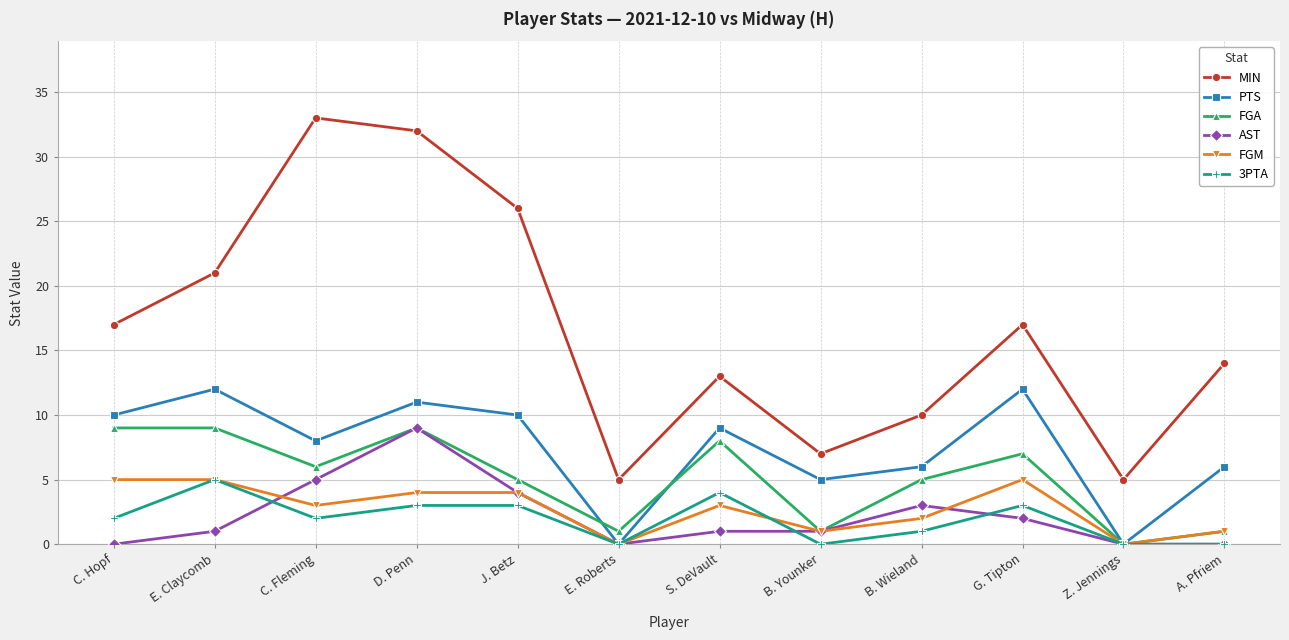

Reading left to right, transcribe all the data shown in this chart.

MIN: C. Hopf=17	E. Claycomb=21	C. Fleming=33	D. Penn=32	J. Betz=26	E. Roberts=5	S. DeVault=13	B. Younker=7	B. Wieland=10	G. Tipton=17	Z. Jennings=5	A. Pfriem=14
PTS: C. Hopf=10	E. Claycomb=12	C. Fleming=8	D. Penn=11	J. Betz=10	E. Roberts=0	S. DeVault=9	B. Younker=5	B. Wieland=6	G. Tipton=12	Z. Jennings=0	A. Pfriem=6
FGA: C. Hopf=9	E. Claycomb=9	C. Fleming=6	D. Penn=9	J. Betz=5	E. Roberts=1	S. DeVault=8	B. Younker=1	B. Wieland=5	G. Tipton=7	Z. Jennings=0	A. Pfriem=1
AST: C. Hopf=0	E. Claycomb=1	C. Fleming=5	D. Penn=9	J. Betz=4	E. Roberts=0	S. DeVault=1	B. Younker=1	B. Wieland=3	G. Tipton=2	Z. Jennings=0	A. Pfriem=0
FGM: C. Hopf=5	E. Claycomb=5	C. Fleming=3	D. Penn=4	J. Betz=4	E. Roberts=0	S. DeVault=3	B. Younker=1	B. Wieland=2	G. Tipton=5	Z. Jennings=0	A. Pfriem=1
3PTA: C. Hopf=2	E. Claycomb=5	C. Fleming=2	D. Penn=3	J. Betz=3	E. Roberts=0	S. DeVault=4	B. Younker=0	B. Wieland=1	G. Tipton=3	Z. Jennings=0	A. Pfriem=0